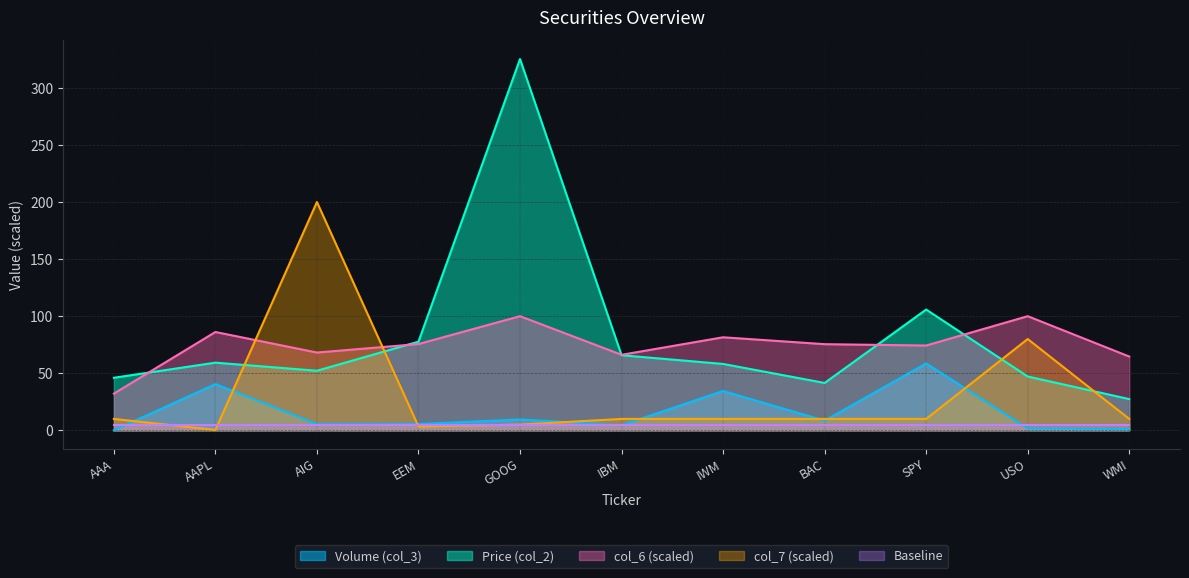

What is the total value across all series at SPY?

253.7